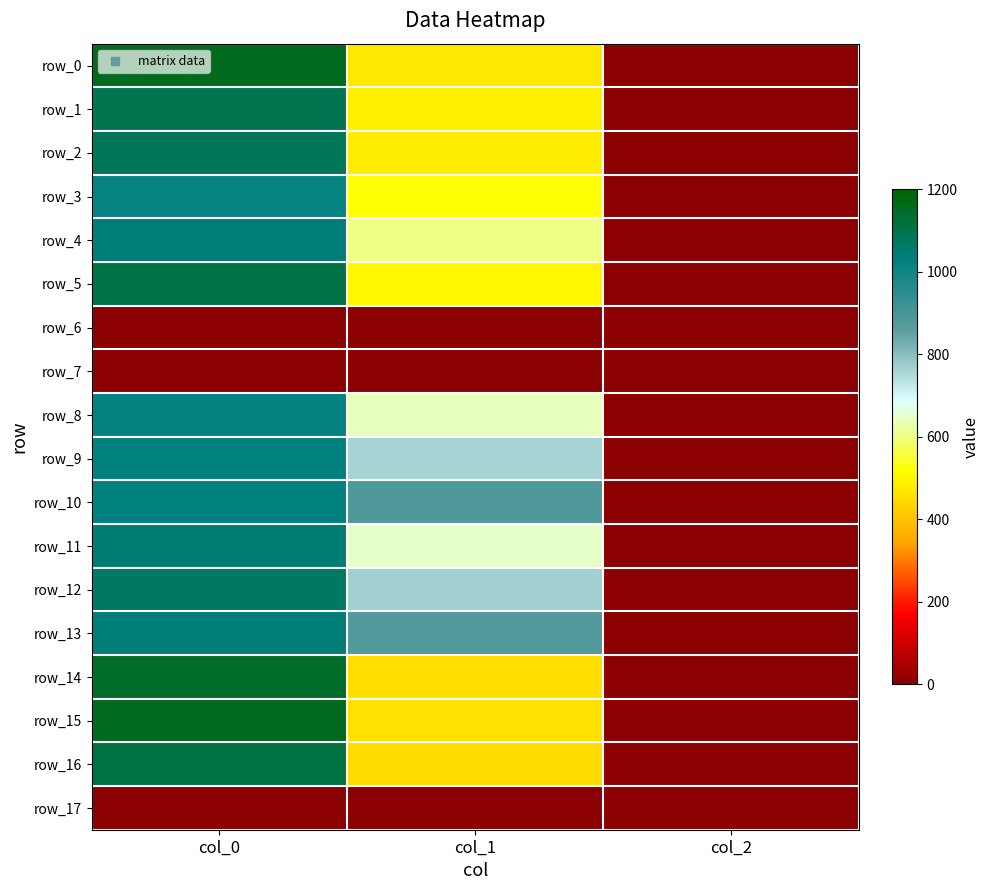

Which has a higher value, col_0 or col_2?

col_0